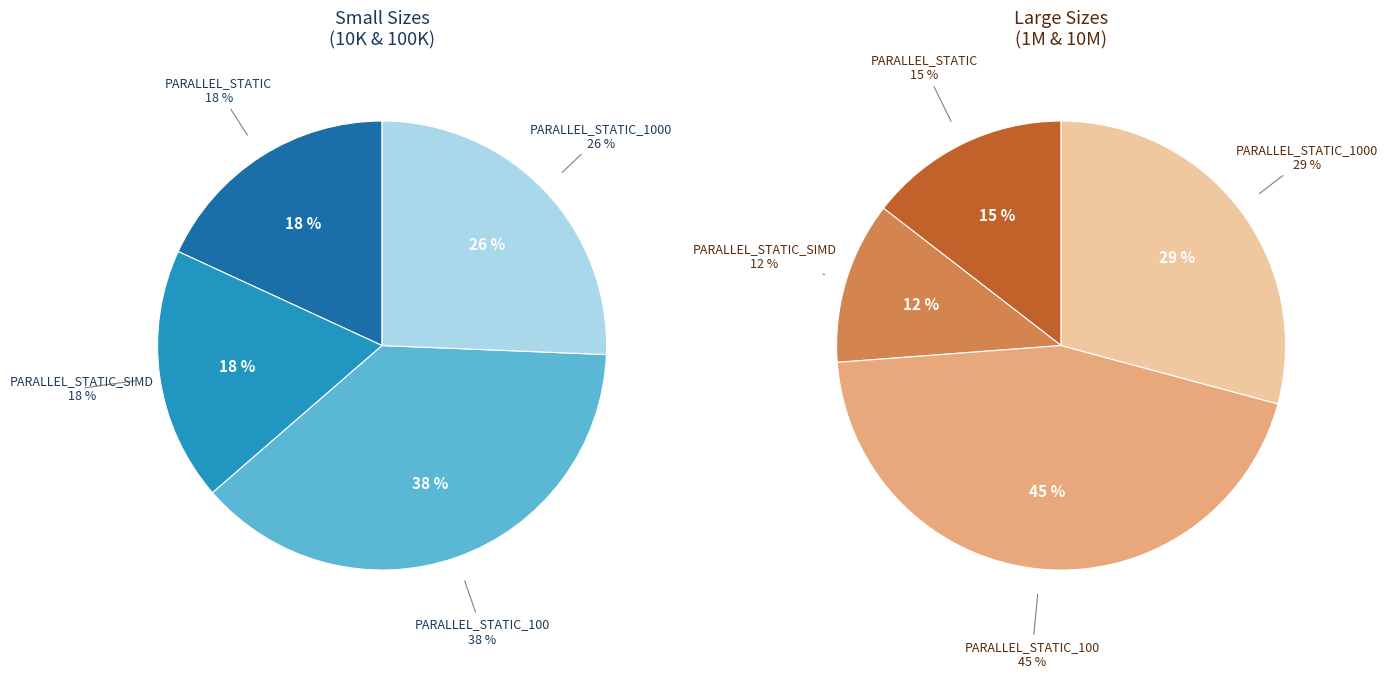

How many slices are in this pie chart?

4